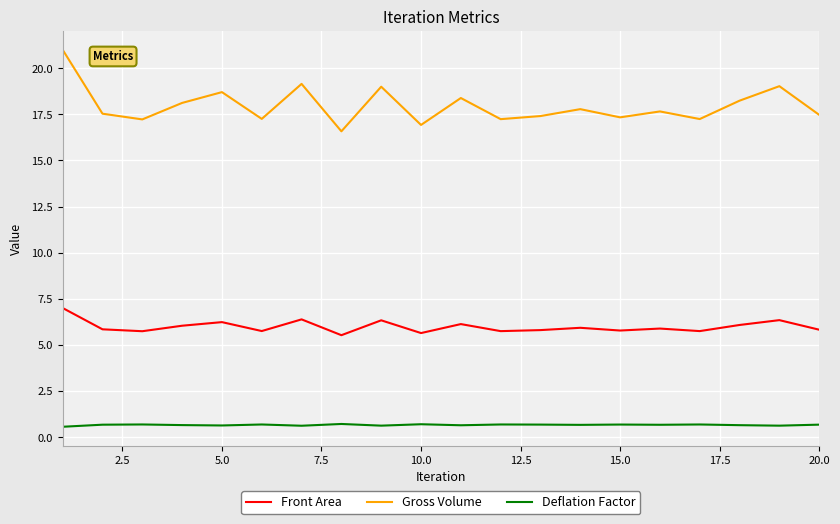

List the series in order of their peak value, highest first.

Gross Volume, Front Area, Deflation Factor